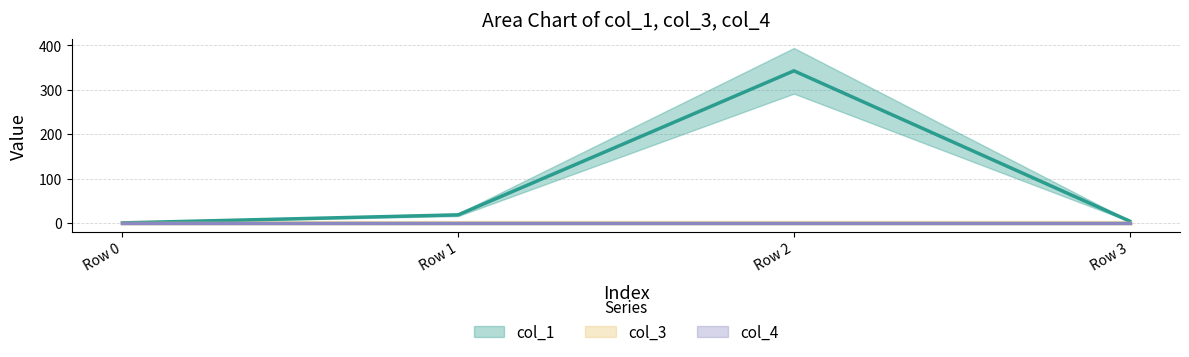

Which series changed the most between Row 0 and Row 3?

col_1